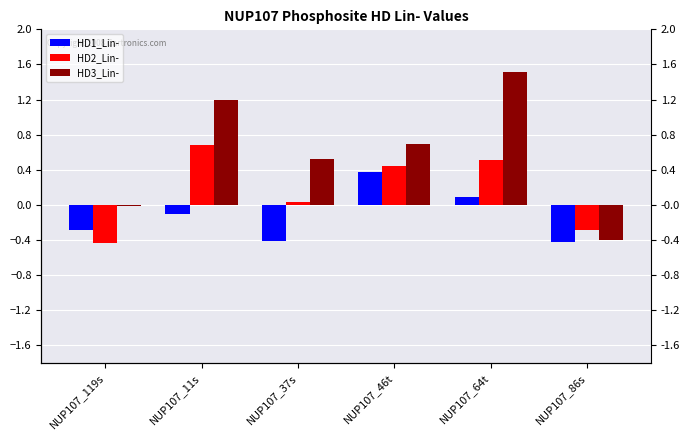

At which label does HD1_Lin- first exceed 0?

NUP107_46t